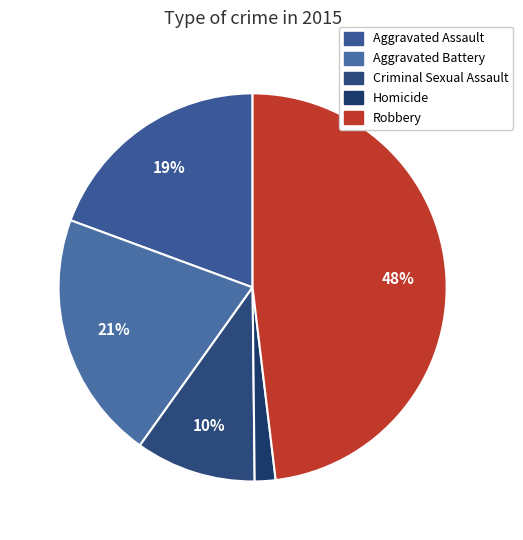

True or false: Aggravated Battery accounts for 21% of the total.

True